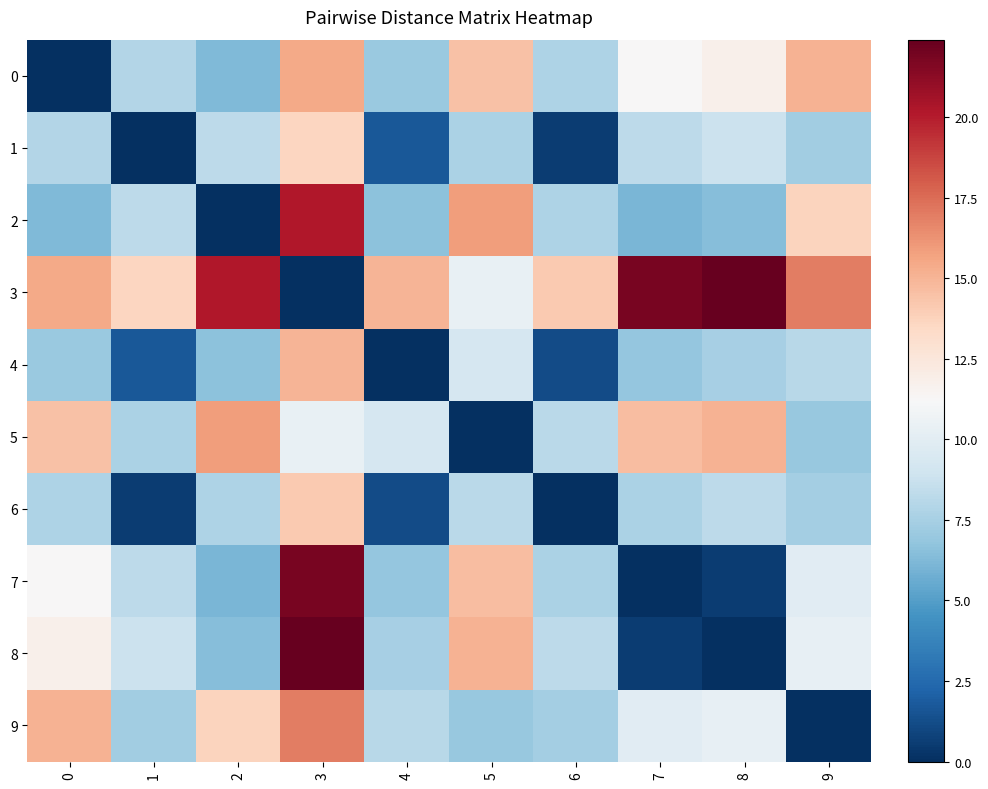

Reading left to right, what are all the values shown in this chart?

0: 0=0.0	1=7.9	2=6.2	3=15.5	4=7.1	5=14.4	6=7.7	7=11.2	8=11.8	9=15.1
1: 0=7.9	1=0.0	2=8.3	3=13.6	4=1.7	5=7.6	6=0.6	7=8.2	8=8.8	9=7.3
2: 0=6.2	1=8.3	2=0.0	3=20.2	4=6.6	5=15.9	6=7.8	7=6.1	8=6.5	9=13.7
3: 0=15.5	1=13.6	2=20.2	3=0.0	4=15.0	5=10.3	6=14.2	7=21.8	8=22.4	9=17.0
4: 0=7.1	1=1.7	2=6.6	3=15.0	4=0.0	5=9.3	6=1.1	7=6.9	8=7.5	9=8.1
5: 0=14.4	1=7.6	2=15.9	3=10.3	4=9.3	5=0.0	6=8.2	7=14.6	8=15.1	9=6.9
6: 0=7.7	1=0.6	2=7.8	3=14.2	4=1.1	5=8.2	6=0.0	7=7.7	8=8.3	9=7.4
7: 0=11.2	1=8.2	2=6.1	3=21.8	4=6.9	5=14.6	6=7.7	7=0.0	8=0.6	9=10.0
8: 0=11.8	1=8.8	2=6.5	3=22.4	4=7.5	5=15.1	6=8.3	7=0.6	8=0.0	9=10.3
9: 0=15.1	1=7.3	2=13.7	3=17.0	4=8.1	5=6.9	6=7.4	7=10.0	8=10.3	9=0.0